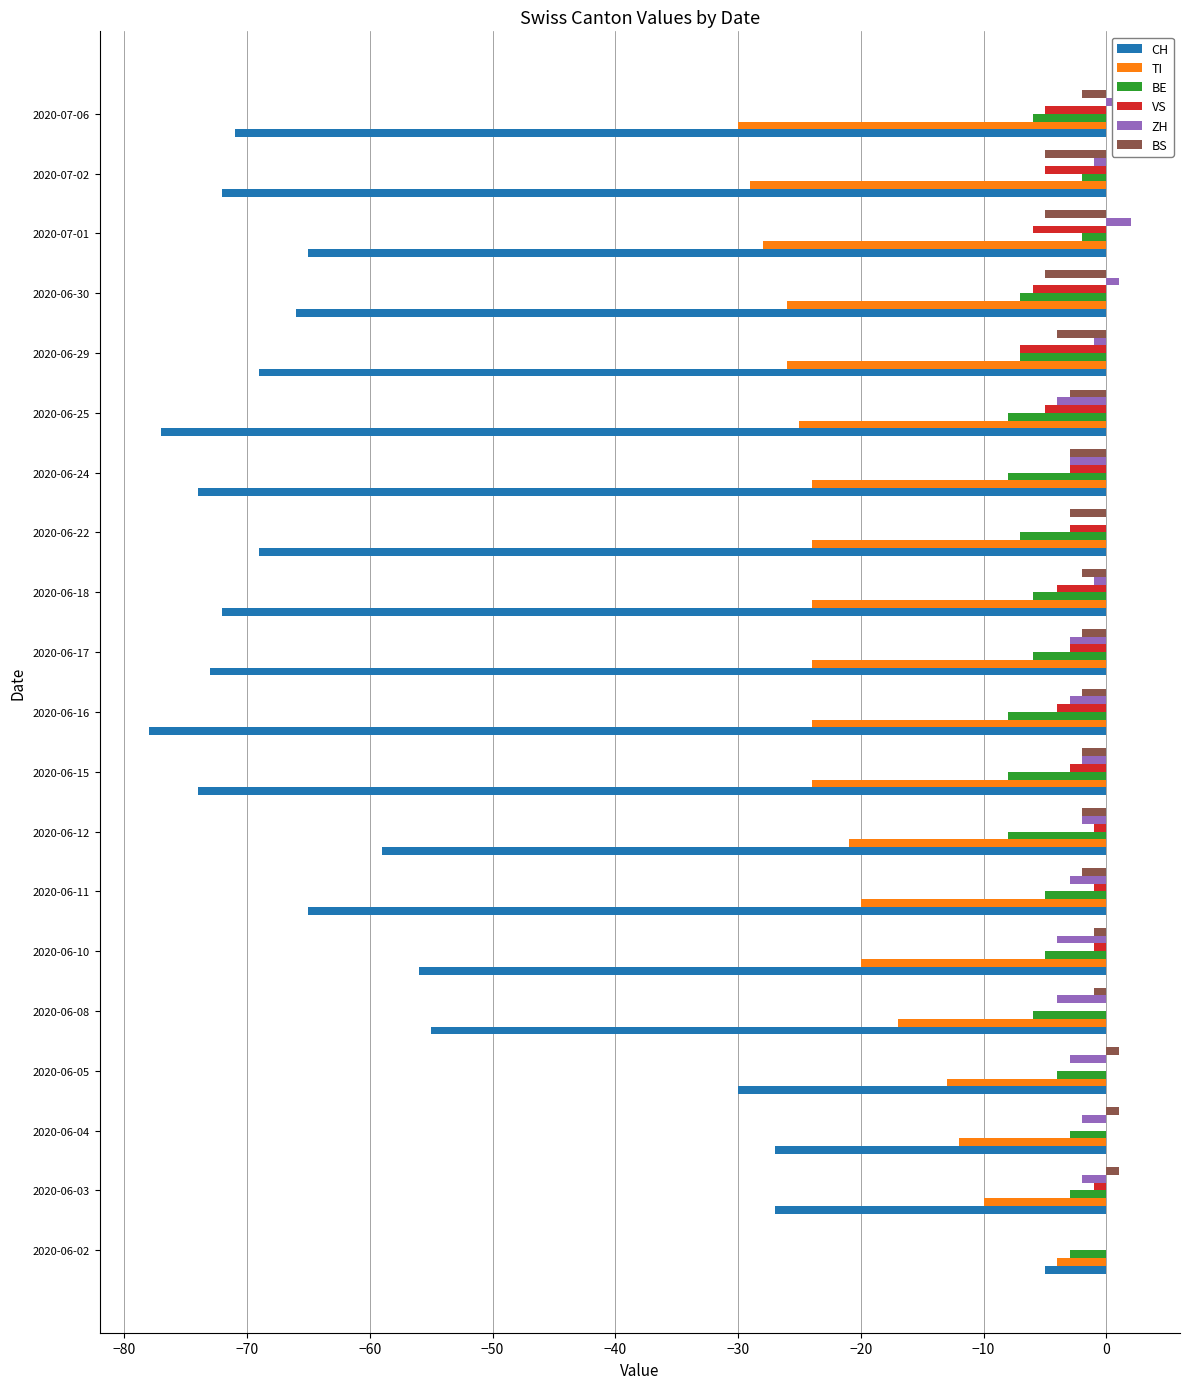

What are all the series names shown in the legend?

CH, TI, BE, VS, ZH, BS